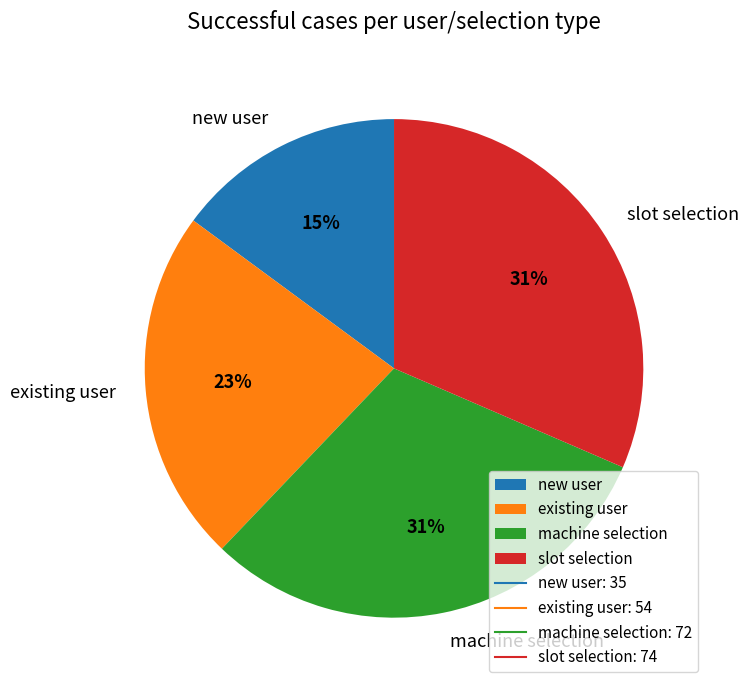

Combined, do new user and existing user account for over 50%?

No